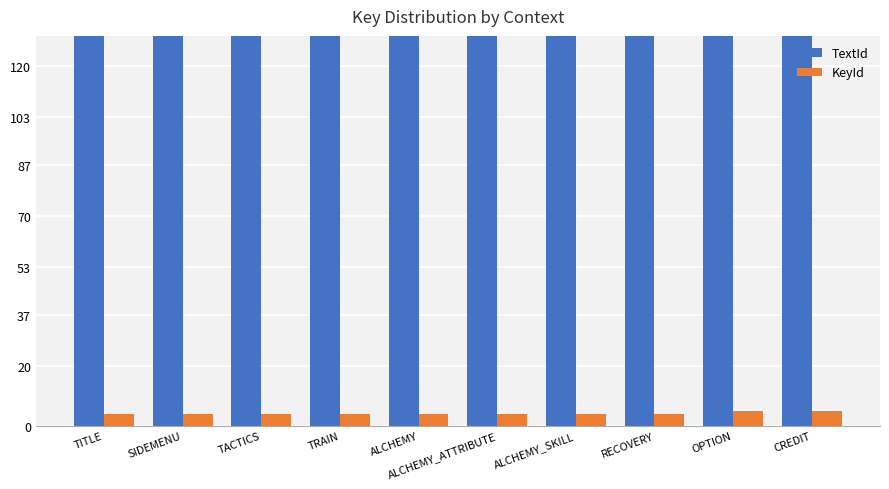

Reading right to left, what are all the values shown in this chart?

TextId: 804	804	802	802	802	802	802	802	802	802
KeyId: 5	5	4	4	4	4	4	4	4	4